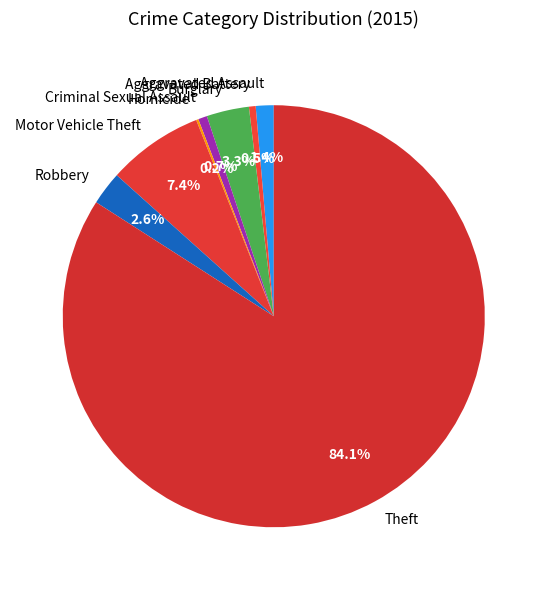

Which slice represents more than half of the pie?

Theft